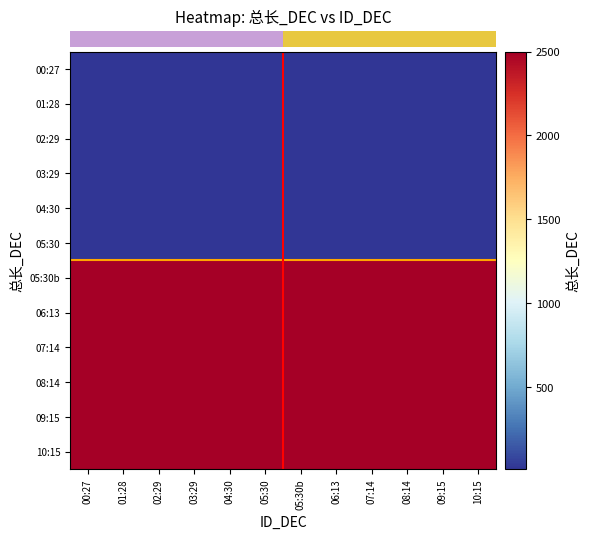

Which series has the largest range (max minus min)?

row_0